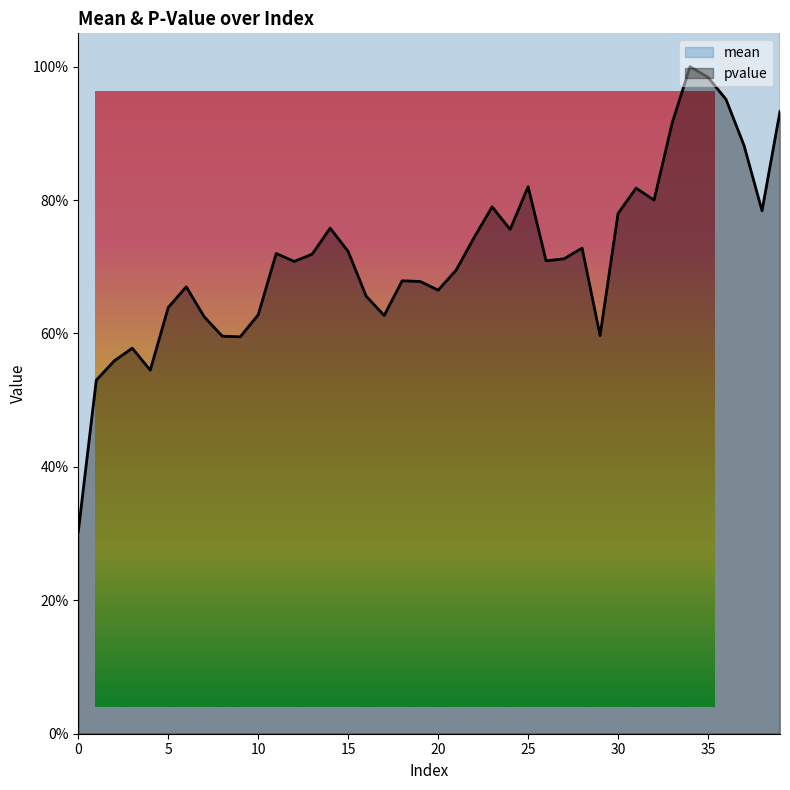

Where is the first local minimum for pvalue?

4